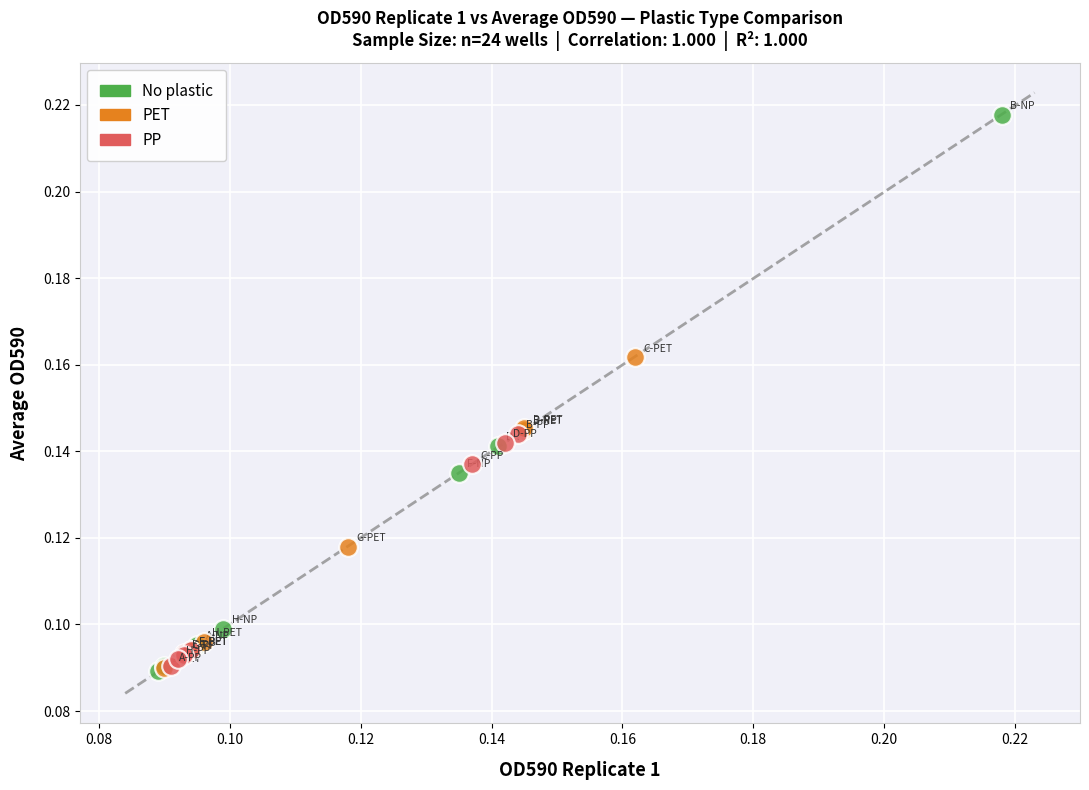

Which series has the widest spread of Y values?

No plastic